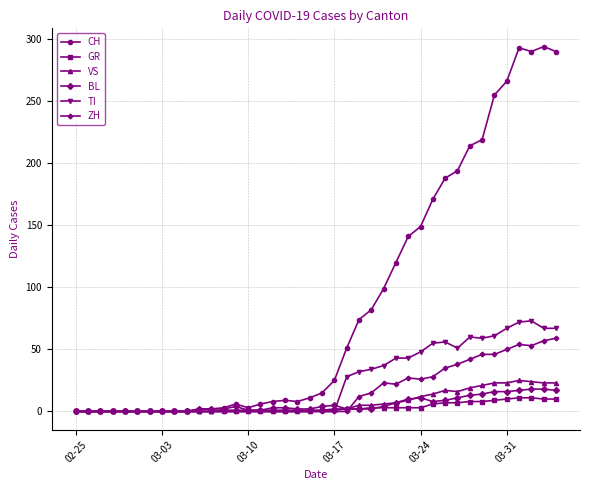

What is the greatest value displayed?

294